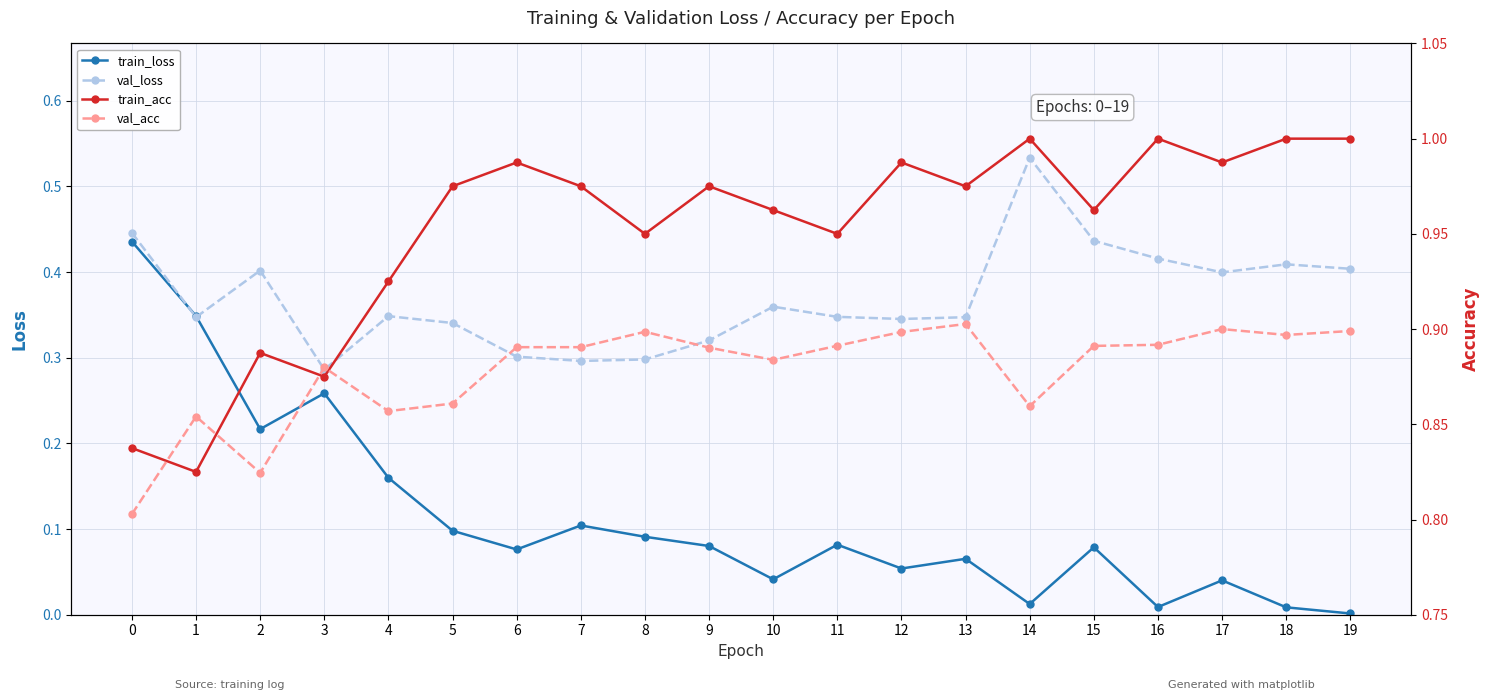

Rank the series at 6 from lowest to highest value.

train_loss, val_loss, val_acc, train_acc